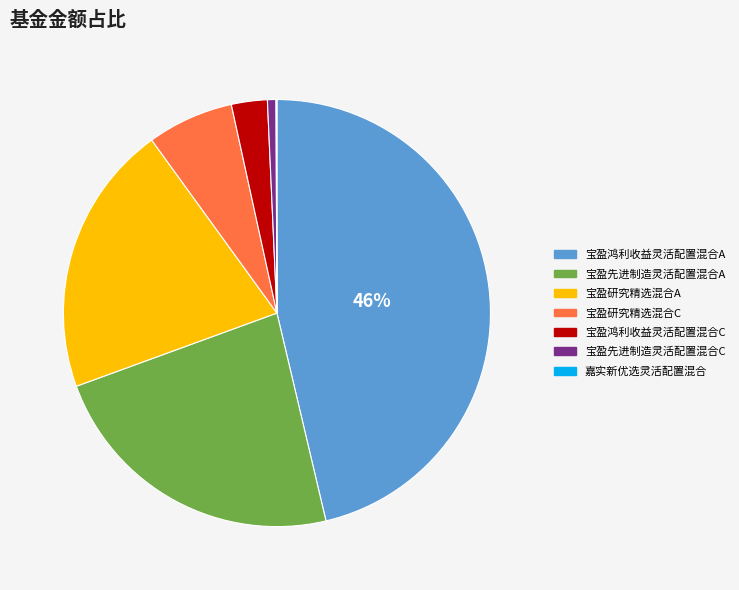

What is the largest slice in the pie chart?

宝盈鸿利收益灵活配置混合A